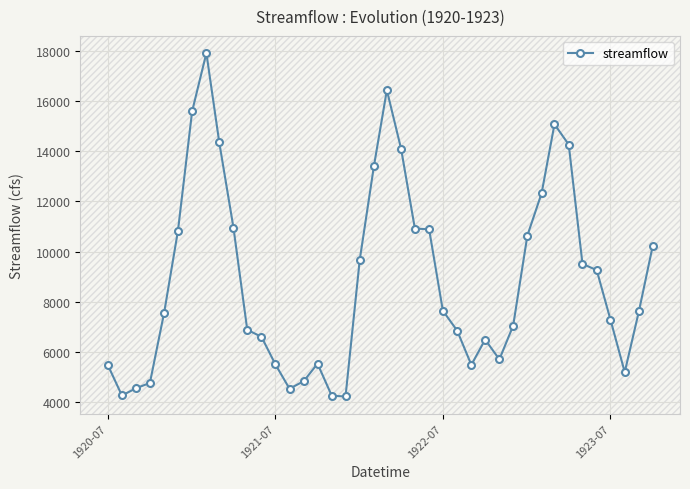

What is the minimum value shown in the chart?

4220